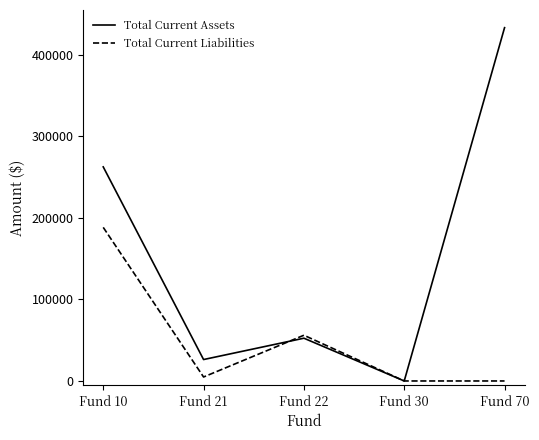

Reading right to left, list all the values displayed in this chart.

Total Current Assets: Fund 70=433035.6	Fund 30=0.0	Fund 22=52420.9	Fund 21=26263.1	Fund 10=262406.2
Total Current Liabilities: Fund 70=0.0	Fund 30=0.0	Fund 22=56057.8	Fund 21=4860.7	Fund 10=188276.5